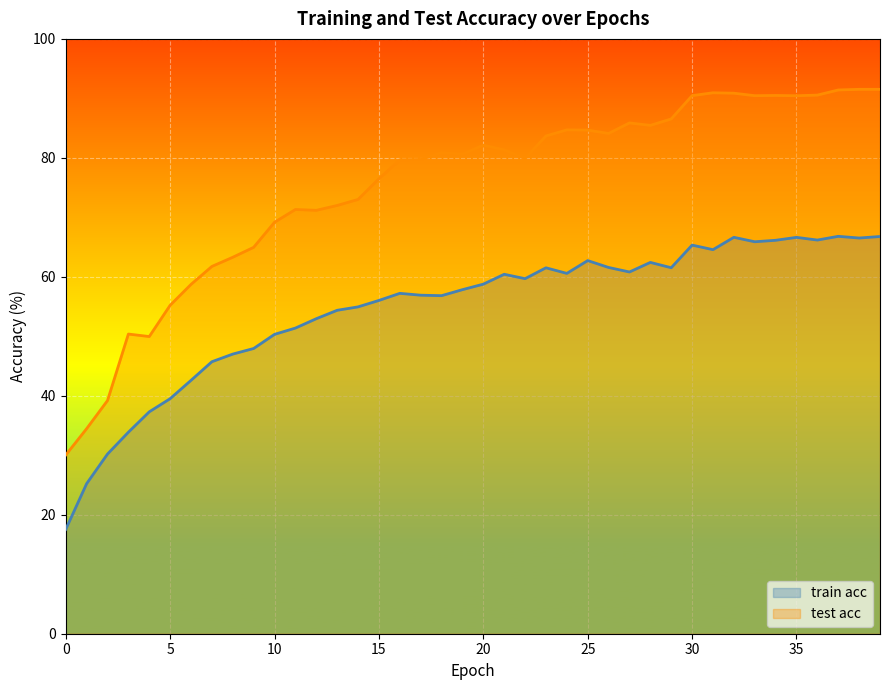

Does the chart display data point markers on the line(s)?

No